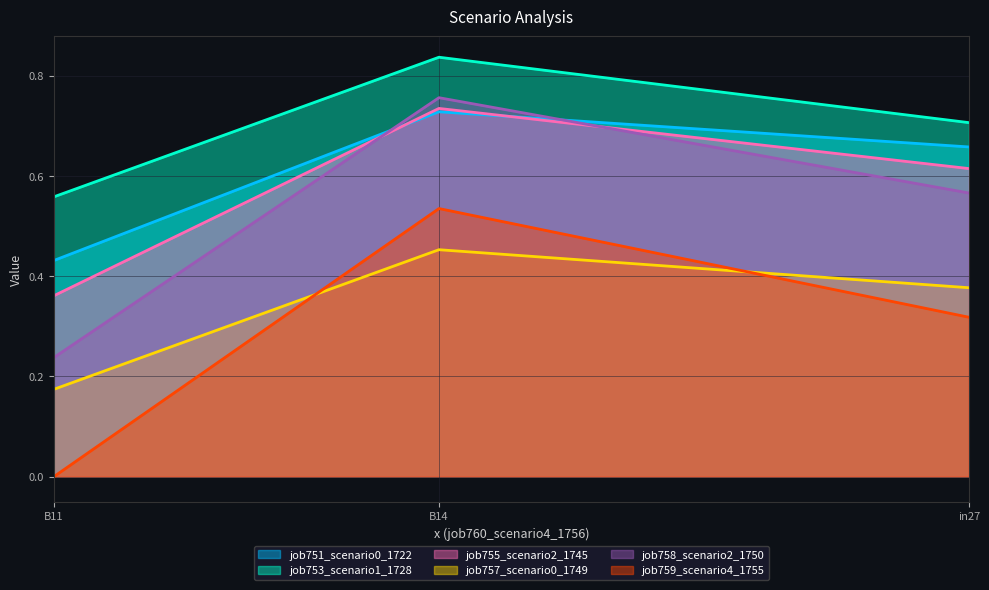

Does the chart display data point markers on the line(s)?

No